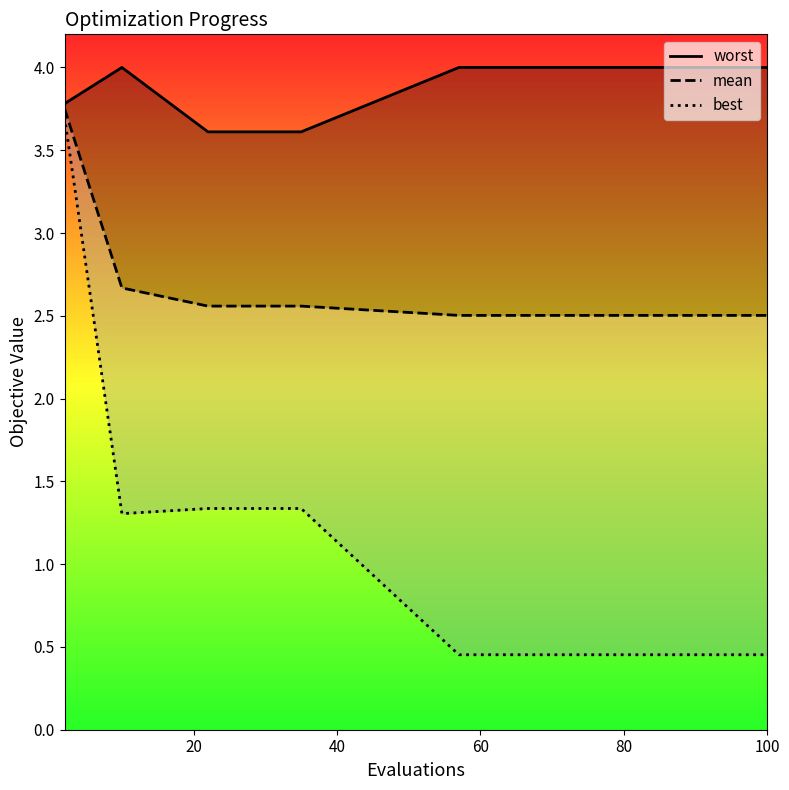

Does the chart have visible grid lines?

No